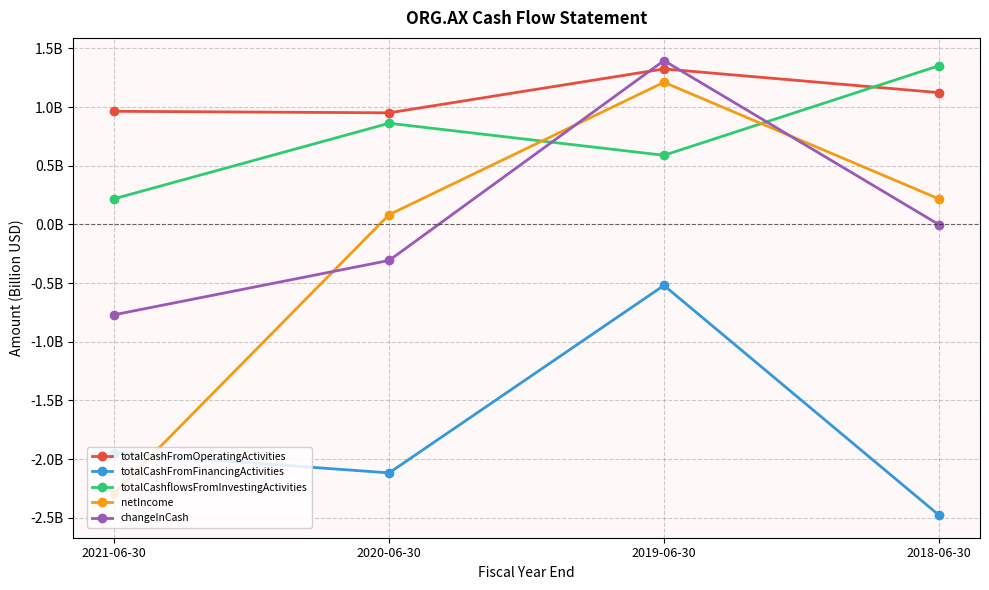

At 2018-06-30, list the series in order from largest to smallest.

totalCashflowsFromInvestingActivities, totalCashFromOperatingActivities, netIncome, changeInCash, totalCashFromFinancingActivities